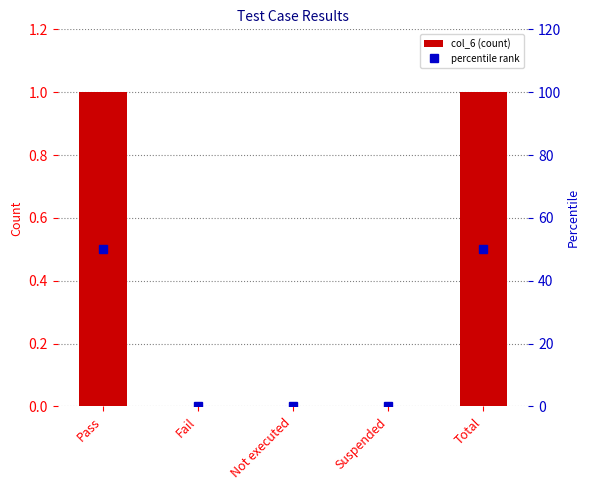

What is the maximum value for percentile rank?

50